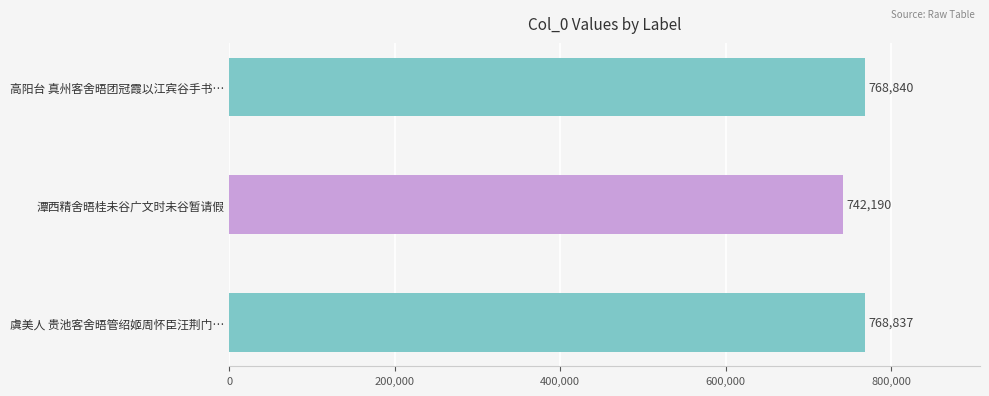

List the labels in order of value, largest first.

高阳台 真州客舍晤团冠霞以江宾谷手书…, 虞美人 贵池客舍晤管绍姬周怀臣汪荆门…, 潭西精舍晤桂未谷广文时未谷暂请假